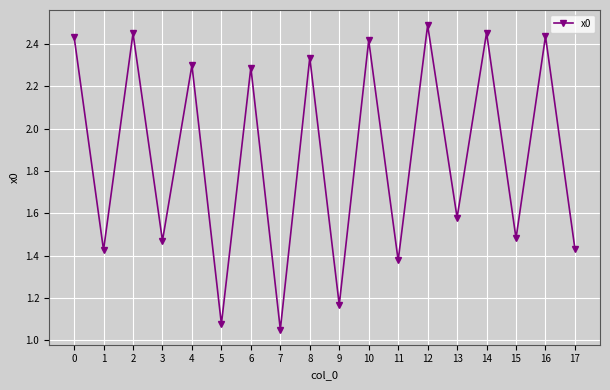

At which category does the chart reach its minimum across all series?

7